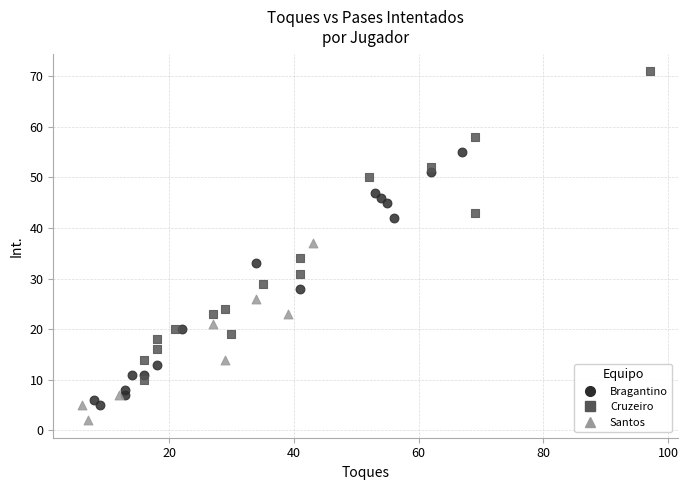

Which series reaches the minimum Y coordinate?

Santos